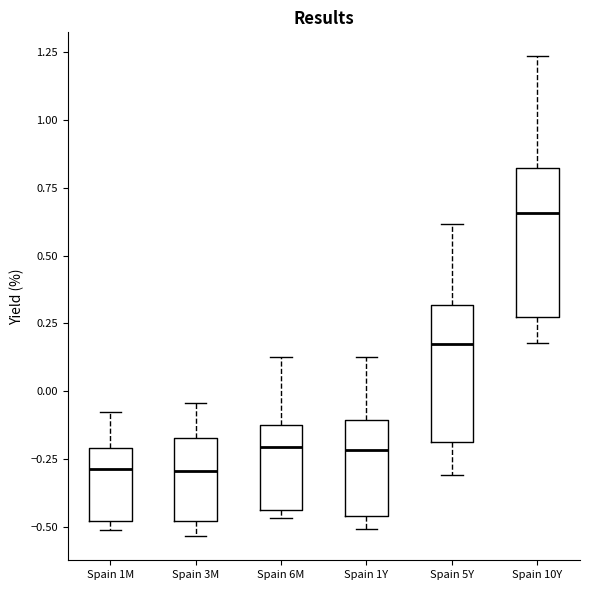

Reading left to right, read every box against the y-axis: the position of its median line, the range the box covers, and the ends of its whiskers. The values are not printed on the chart, so give them approximately, as read against the axis.

Spain 1M: median -0.30, box -0.50 to -0.20, whiskers -0.50 (just below the box's lower edge) to -0.10
Spain 3M: median -0.30, box -0.50 to -0.15, whiskers -0.55 to -0.05
Spain 6M: median -0.20, box -0.45 to -0.10, whiskers -0.45 (just below the box's lower edge) to 0.15
Spain 1Y: median -0.20, box -0.45 to -0.10, whiskers -0.50 to 0.15
Spain 5Y: median 0.20, box -0.20 to 0.30, whiskers -0.30 to 0.60
Spain 10Y: median 0.65, box 0.25 to 0.80, whiskers 0.20 to 1.25